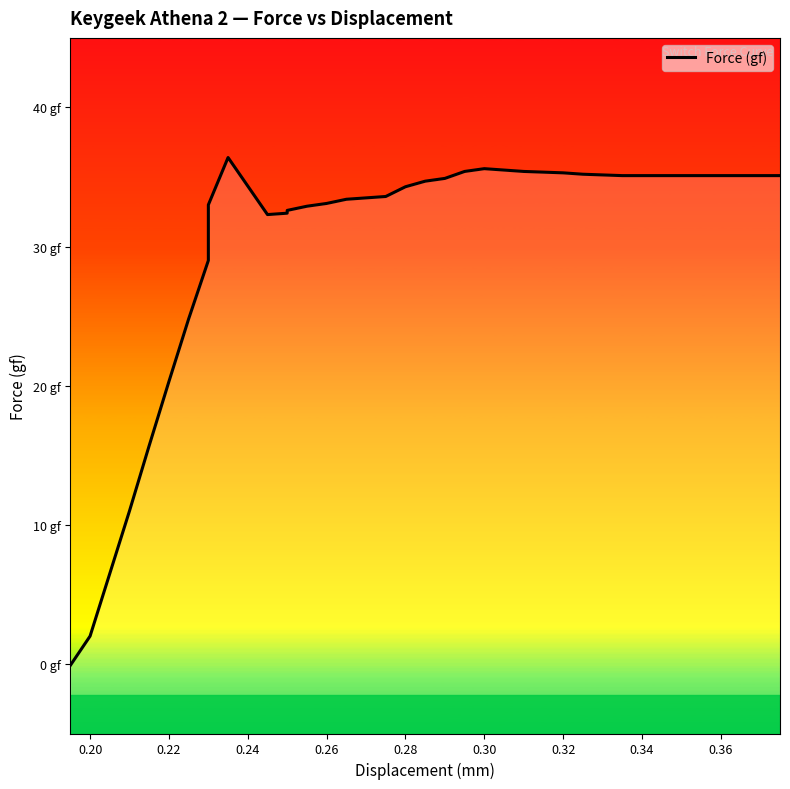

How many points are higher than both their immediate neighbors (excluding endpoints)?

2